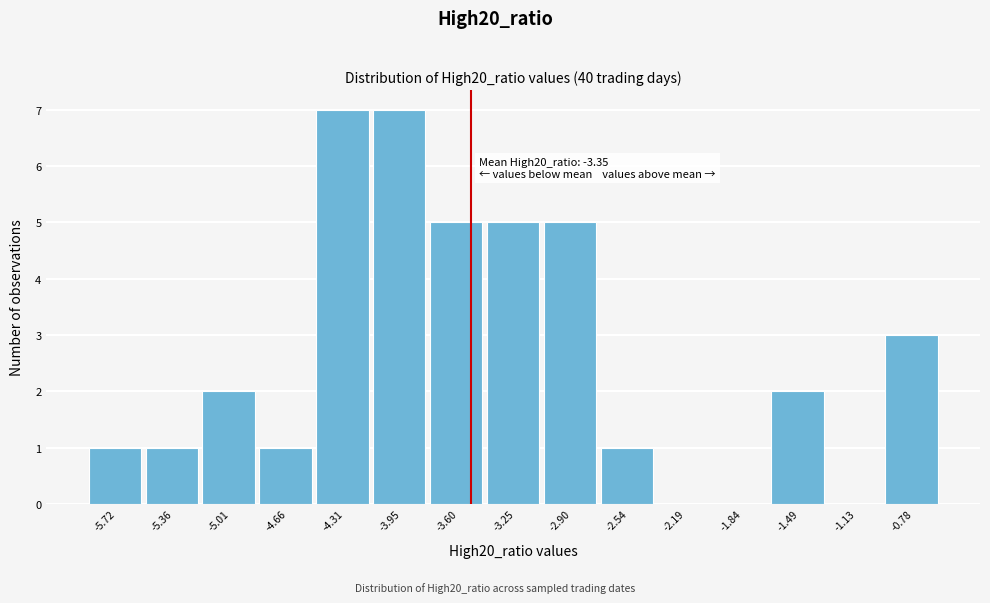

Reading right to left, list all the values displayed in this chart.

-0.78=3	-1.13=0	-1.49=2	-1.84=0	-2.19=0	-2.54=1	-2.90=5	-3.25=5	-3.60=5	-3.95=7	-4.31=7	-4.66=1	-5.01=2	-5.36=1	-5.72=1